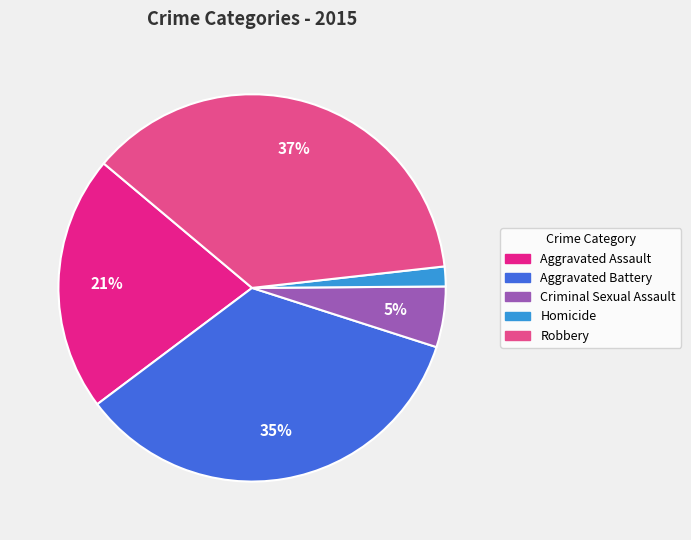

Rank the categories by value from highest to lowest.

Robbery, Aggravated Battery, Aggravated Assault, Criminal Sexual Assault, Homicide